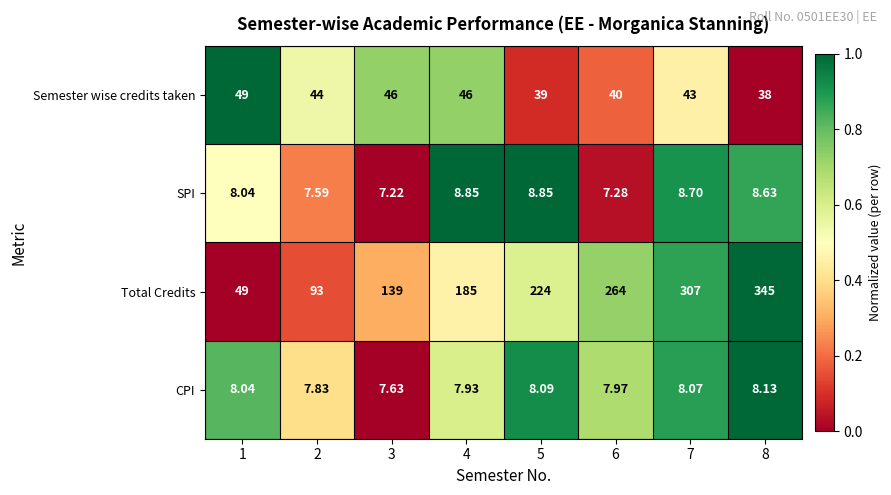

Which series has the widest spread of values?

Total Credits